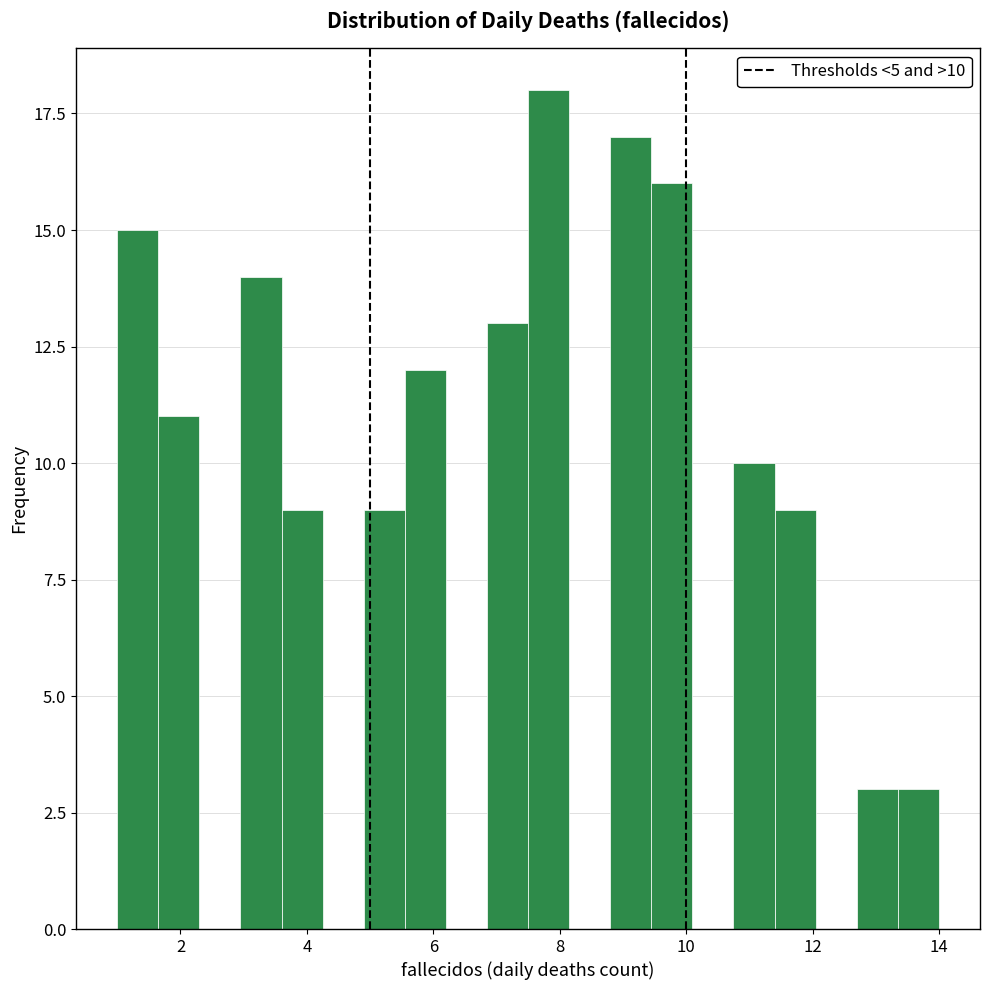

Read against the x-axis, roughly where is the centre of the tallest bar?

7.8